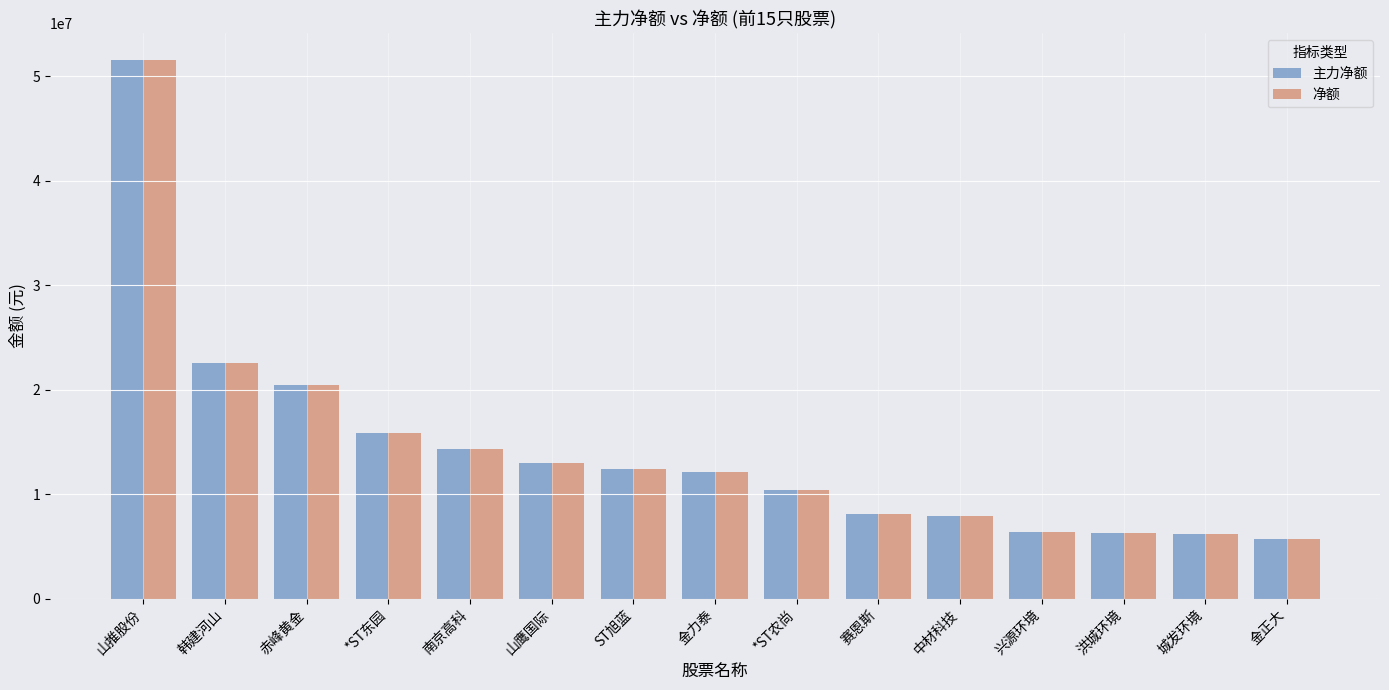

What is the greatest value displayed?

51512673